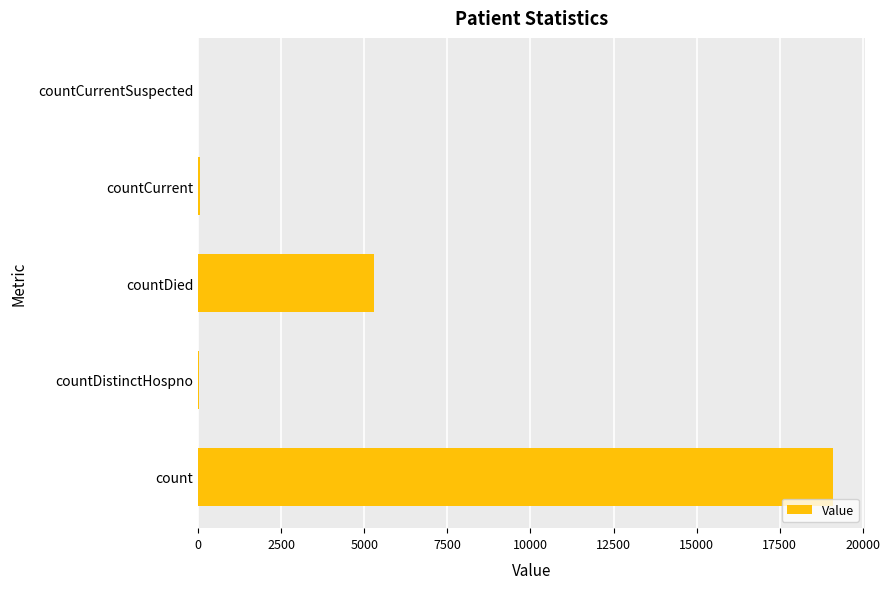

Which has a higher value, countDistinctHospno or countDied?

countDied